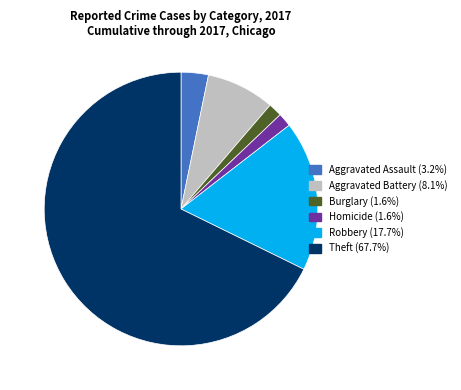

Is there a majority slice in this chart?

Yes